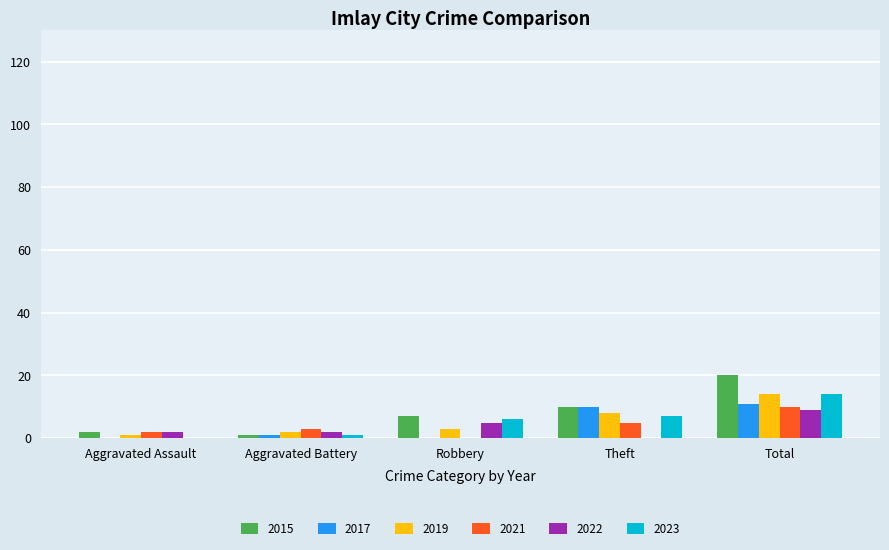

How many series are shown in this chart?

6